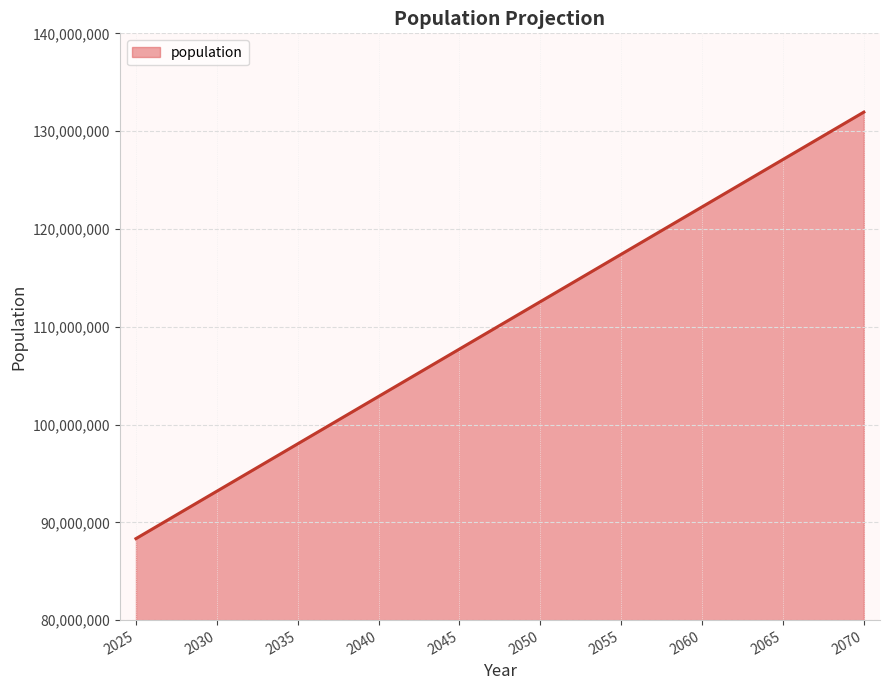

What is the change in value from 2035 to 2045?

+9691778